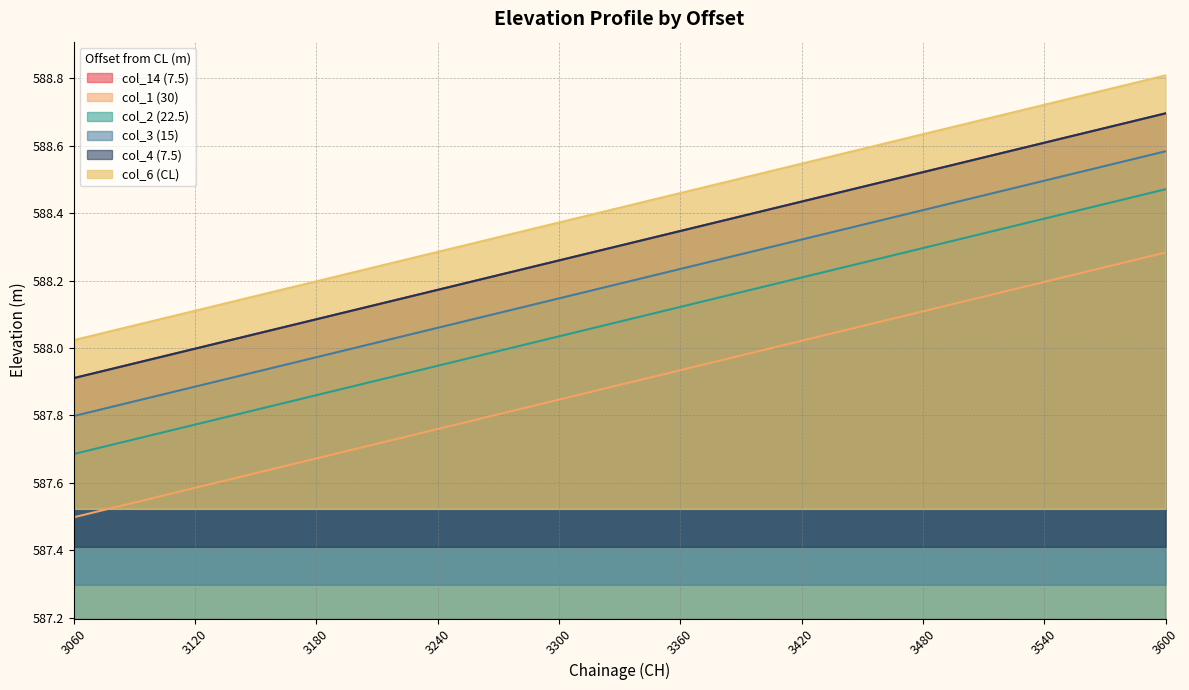

What is the total value across all series at 3360?

3529.4